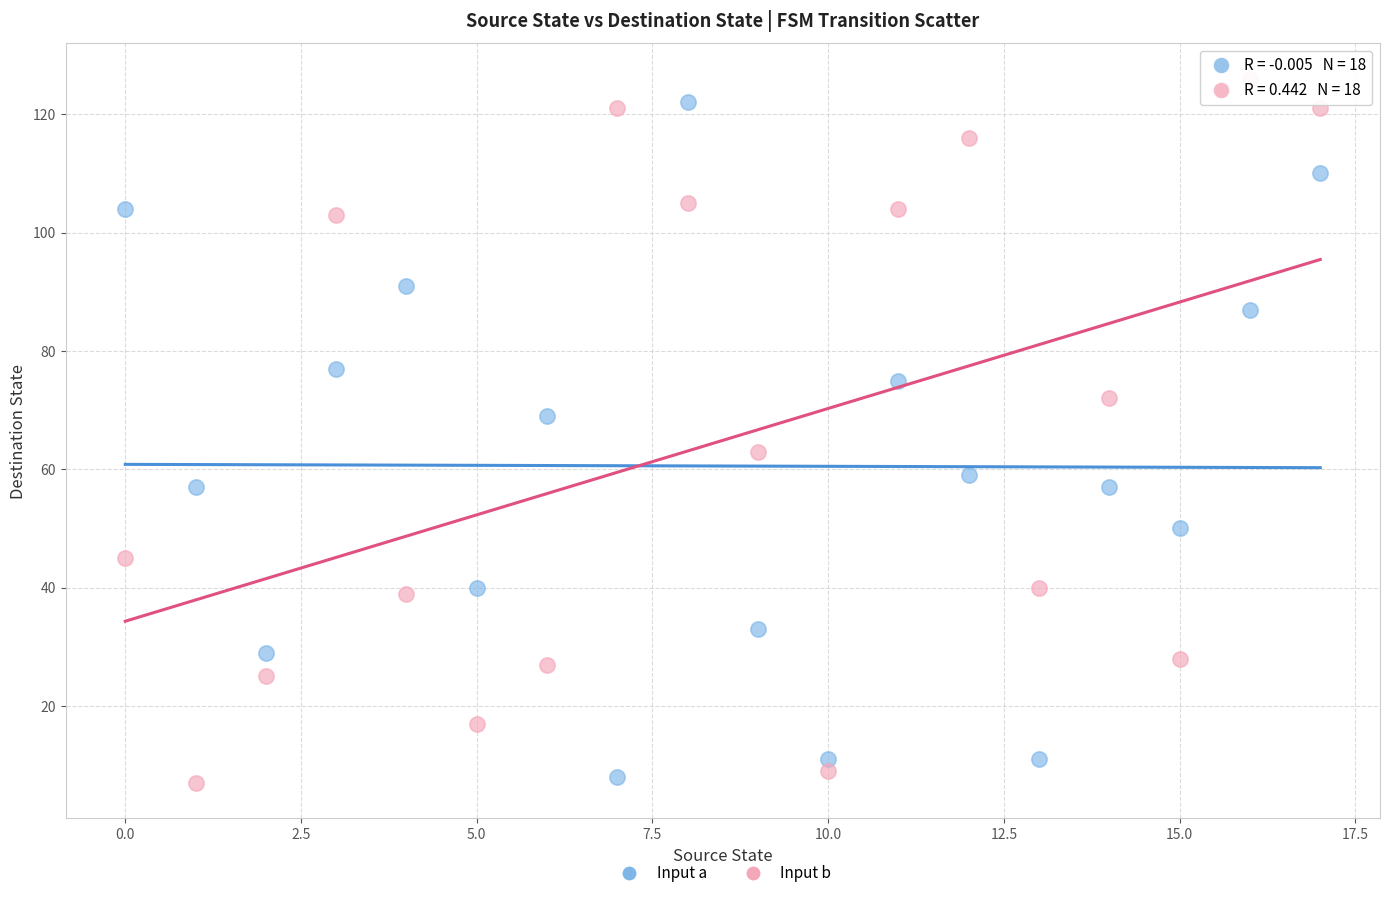

Across all data points, what is the range of Y values (max minus min)?

119